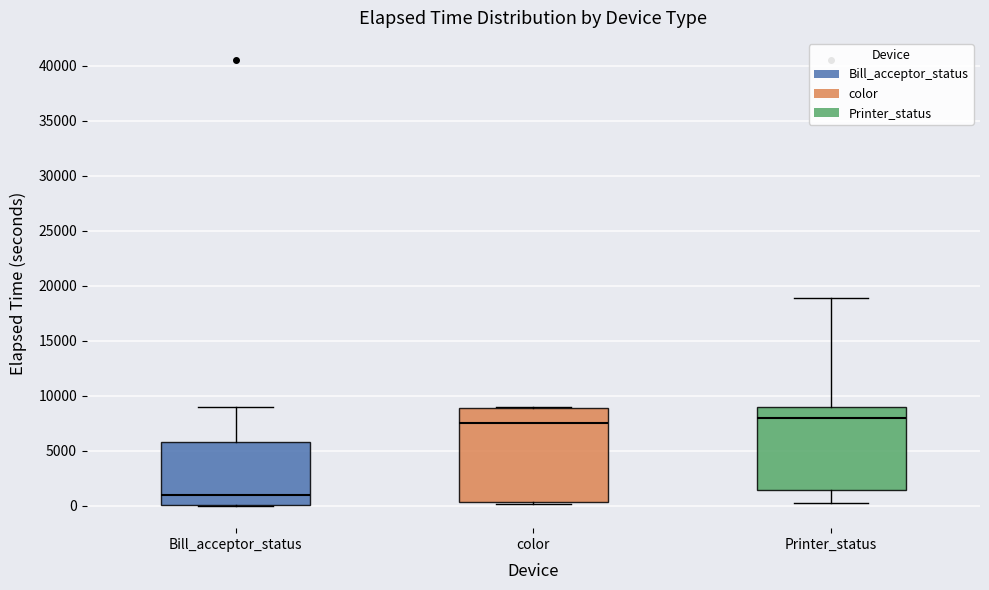

Which box's median line is the lowest?

Bill_acceptor_status